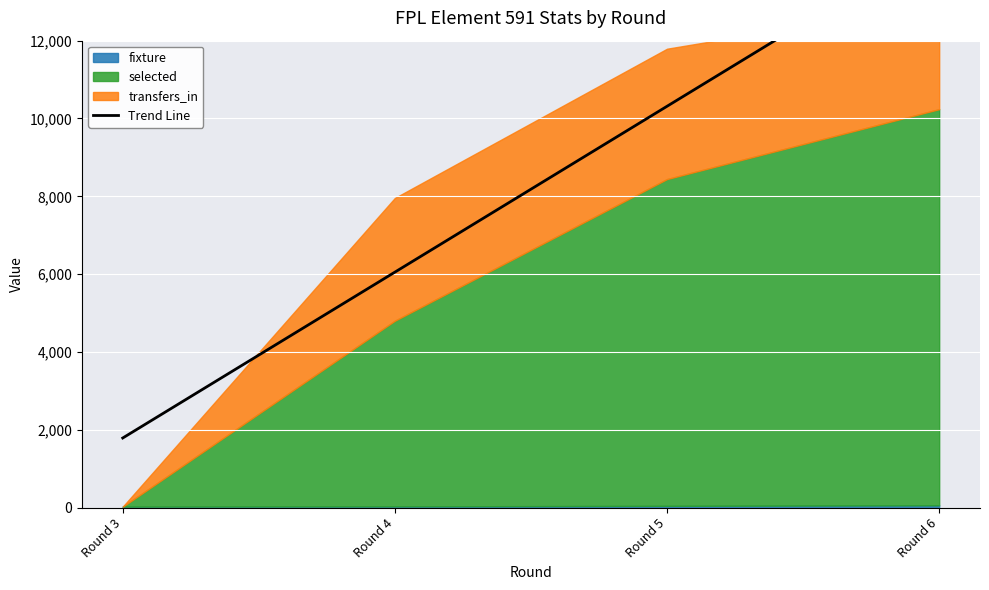

Which label corresponds to the largest value in the chart?

Round 6